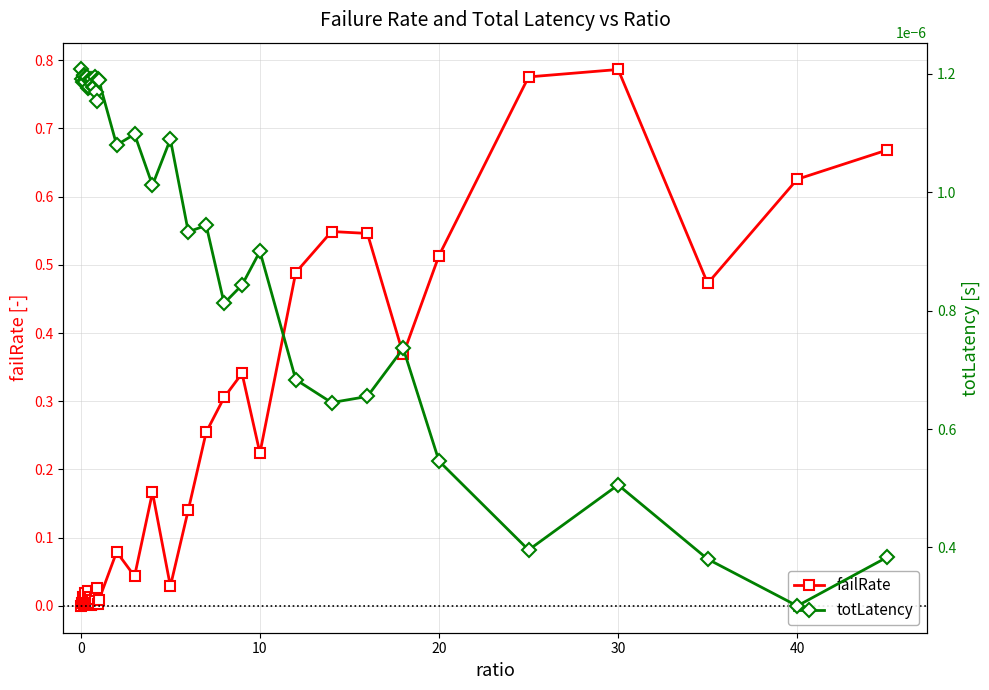

The value of failRate at 0 is 0.0. True or false?

True